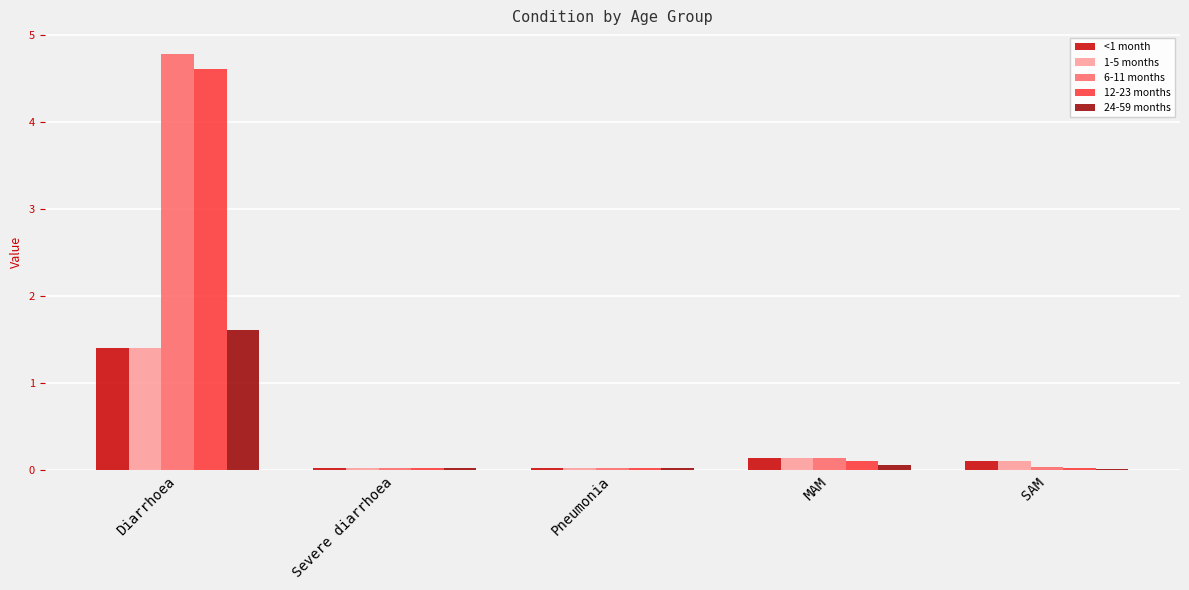

Which series has the largest range (max minus min)?

6-11 months